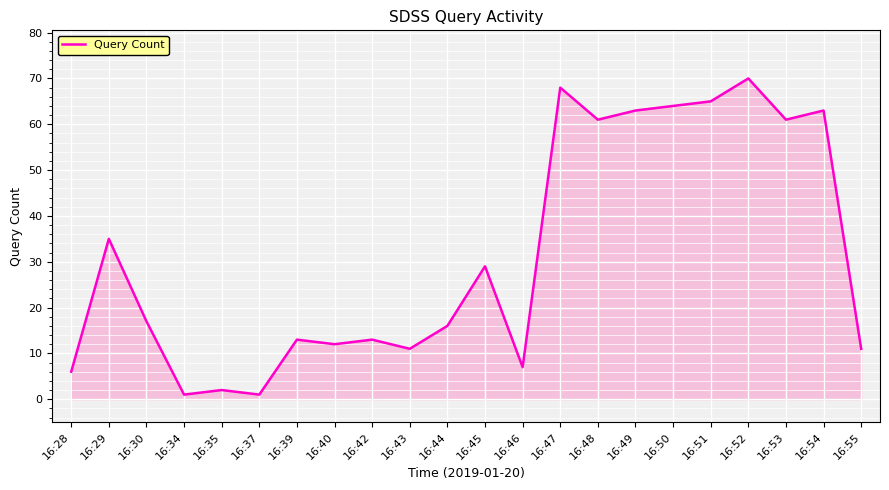

What is the change in value from 16:43 to 16:45?

+18